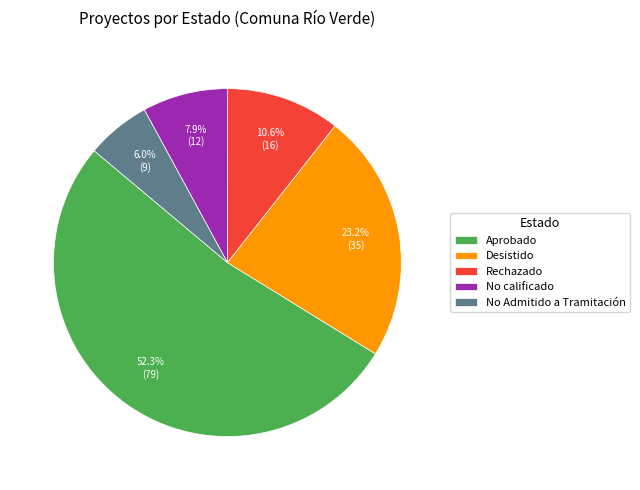

What percentage is the Rechazado slice, to the nearest percent?

11%